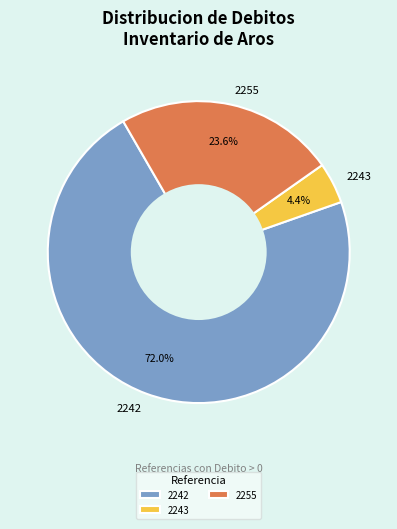

Does any single category account for the majority?

Yes